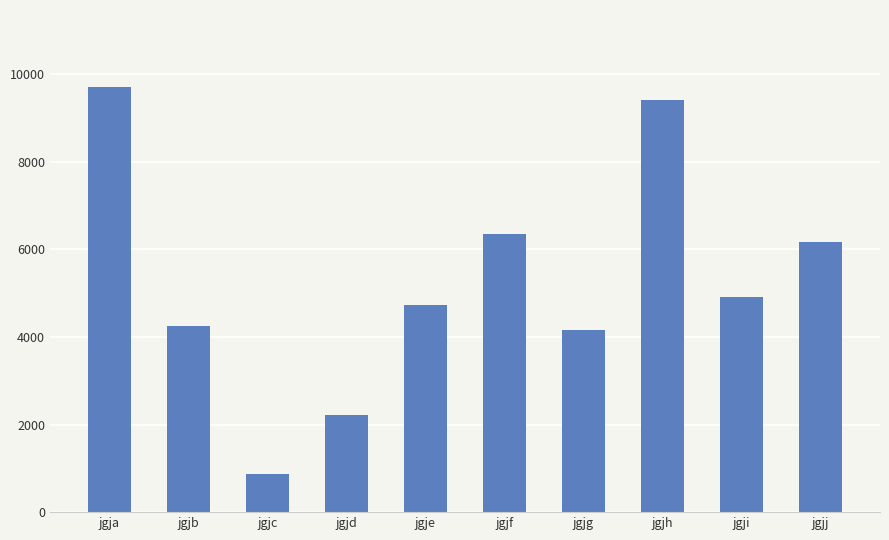

Approximately how many times larger is the value at jgje compared to jgjf?

0.7